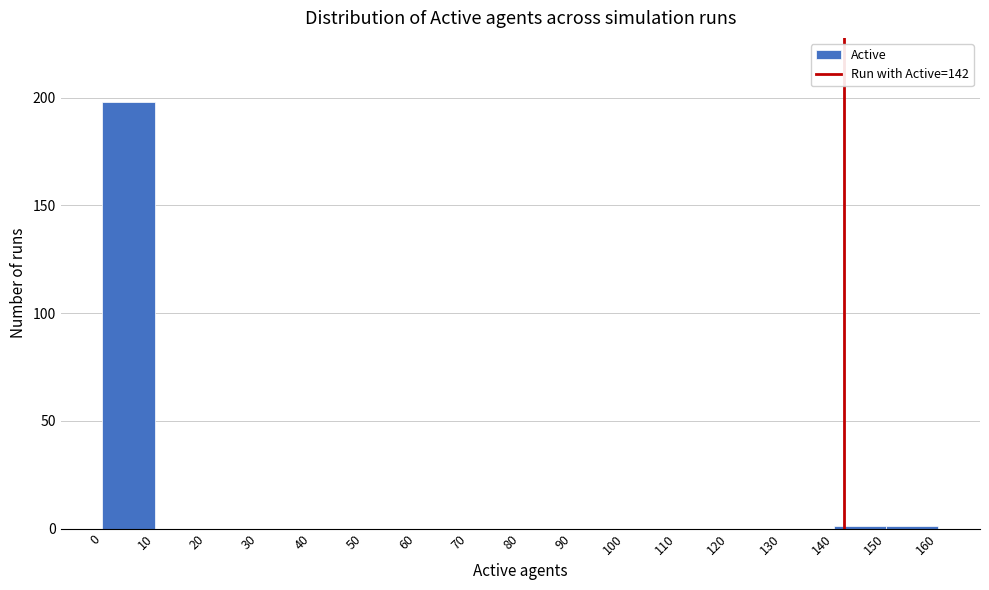

Reading left to right, list every bar in this chart as the range it spans on the x-axis followed by its height. The values are not printed on the chart, so give them approximately, as read against the axis.

0 to 10: 200
10 to 20: 0
20 to 30: 0
30 to 40: 0
40 to 50: 0
50 to 60: 0
60 to 70: 0
70 to 80: 0
80 to 90: 0
90 to 100: 0
100 to 110: 0
110 to 120: 0
120 to 130: 0
130 to 140: 0
140 to 150: under 5
150 to 160: under 5